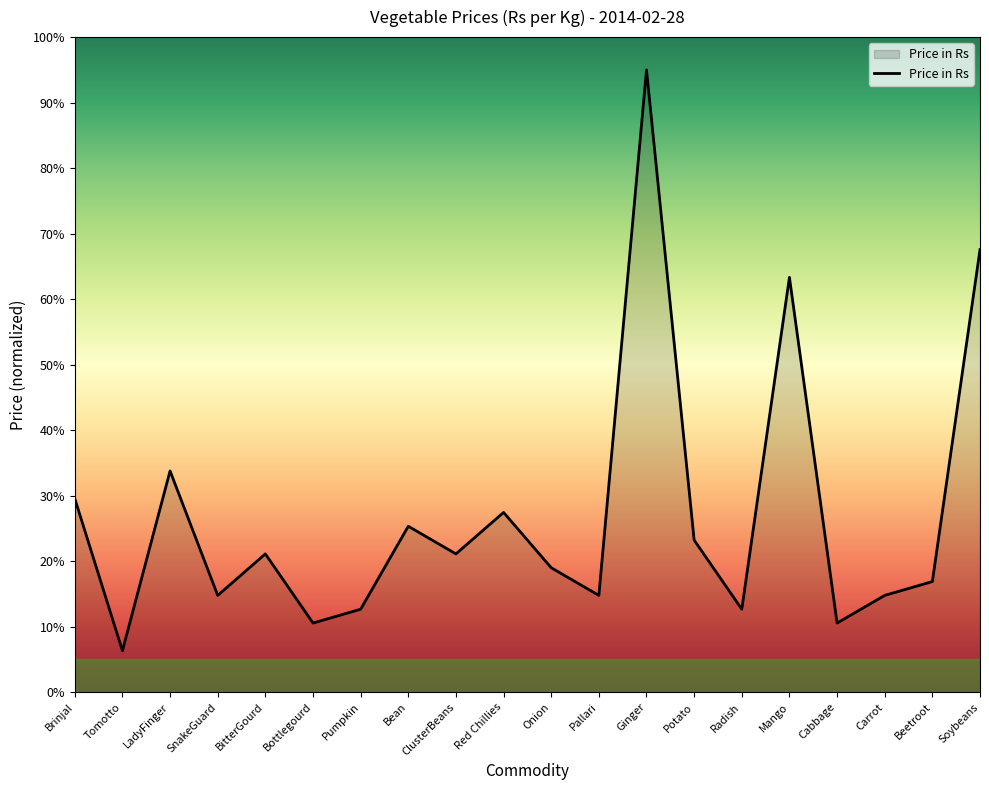

What position from the right is Onion?

10